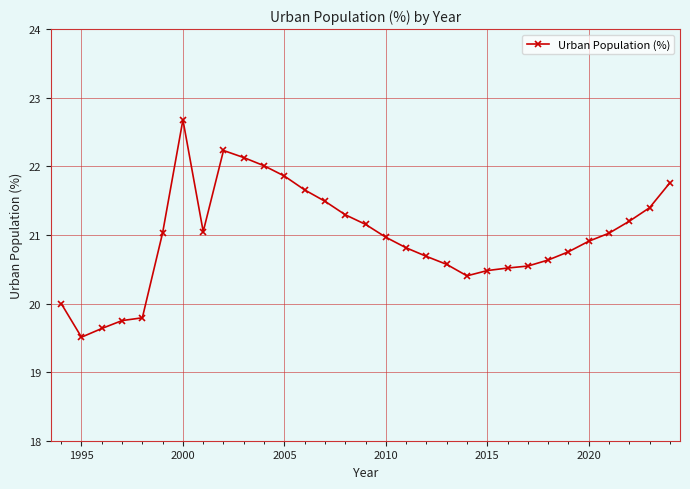

What is the maximum value shown in the chart?

22.7